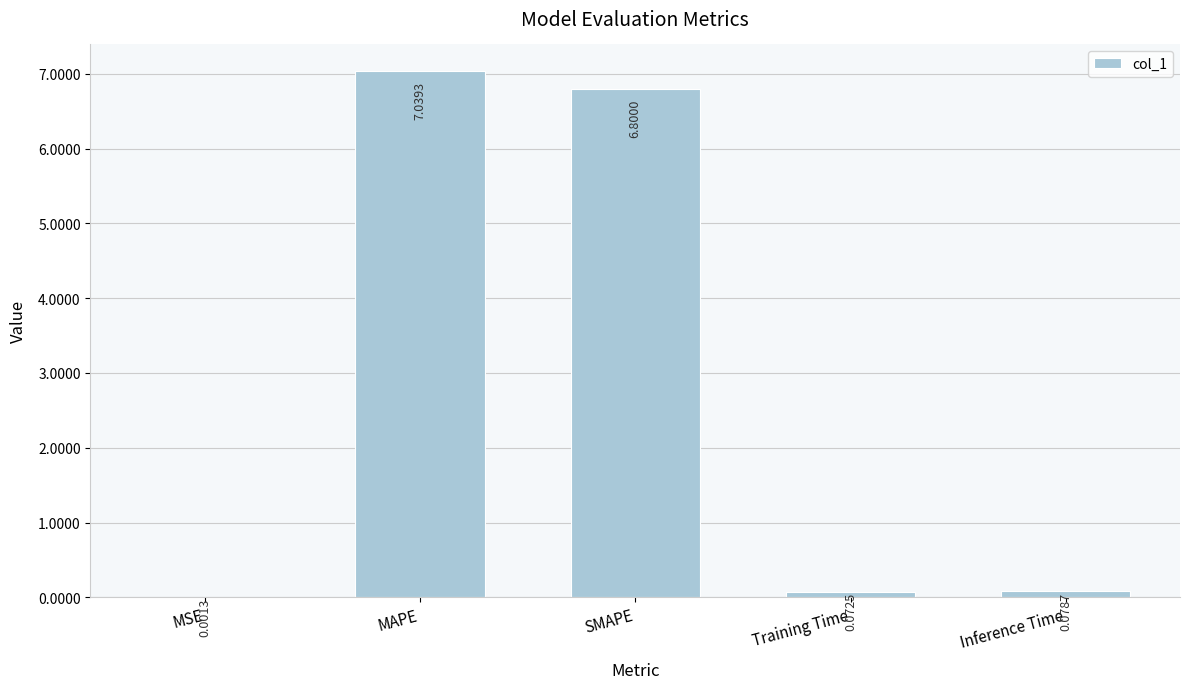

What is the change in value from SMAPE to Training Time?

-6.7